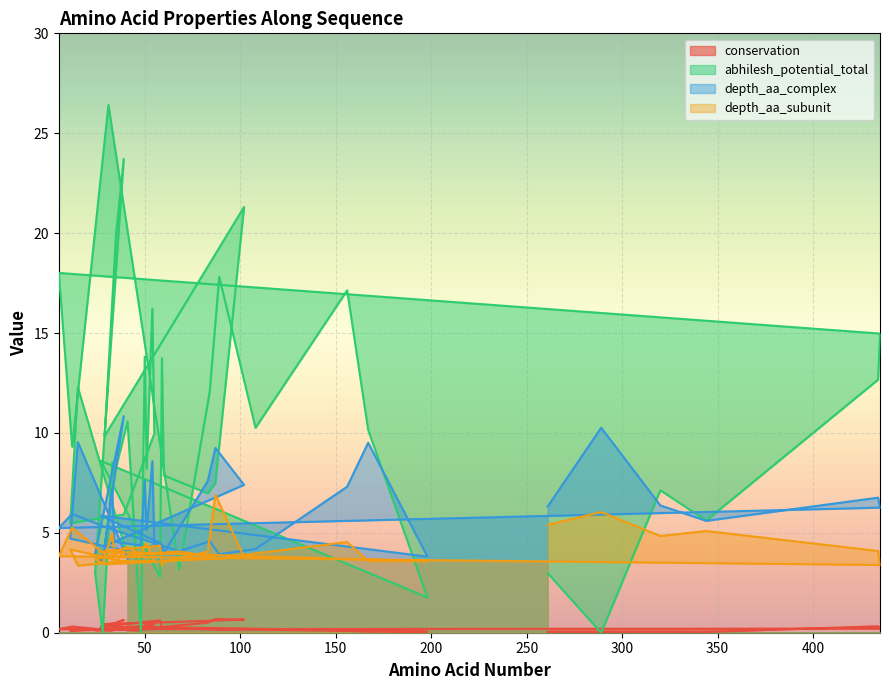

True or false: abhilesh_potential_total has more than 2 points higher than both neighbors.

True